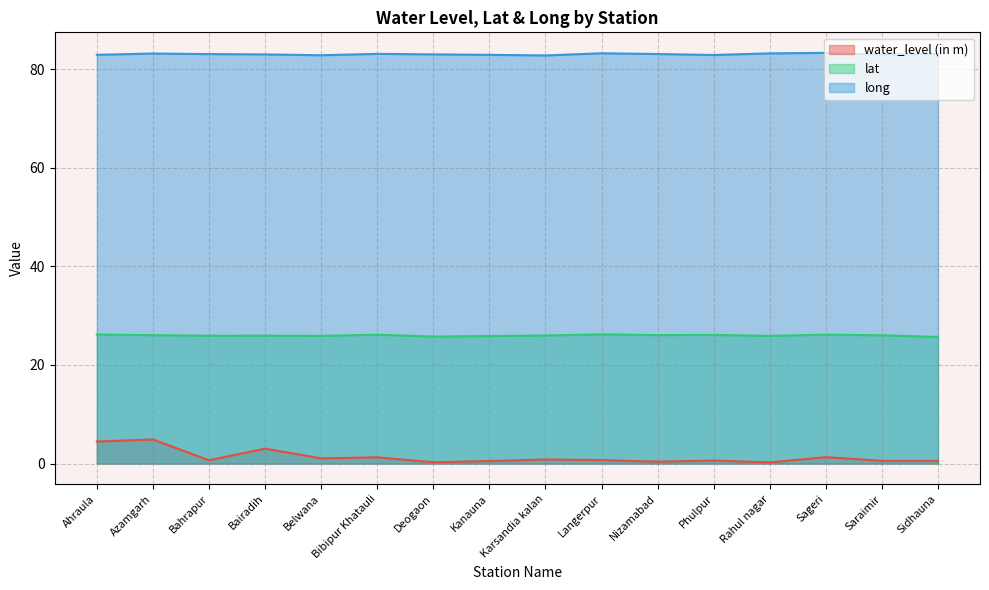

Which series has the largest range (max minus min)?

water_level (in m)